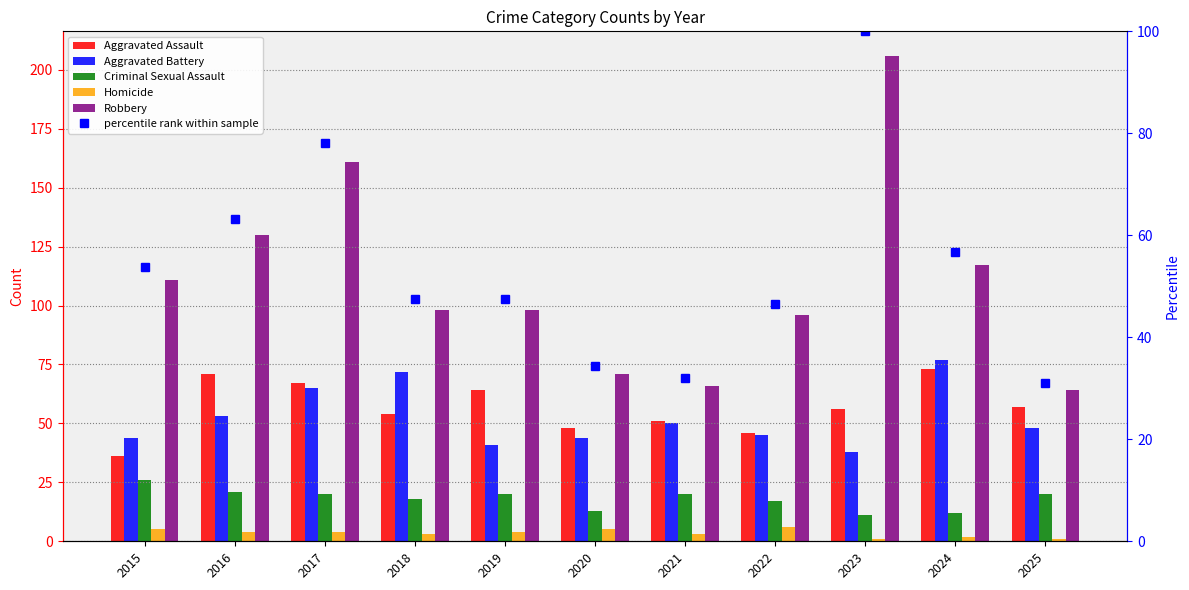

Reading left to right, what are all the values shown in this chart?

Aggravated Assault: 2015=36.0	2016=71.0	2017=67.0	2018=54.0	2019=64.0	2020=48.0	2021=51.0	2022=46.0	2023=56.0	2024=73.0	2025=57.0
Aggravated Battery: 2015=44.0	2016=53.0	2017=65.0	2018=72.0	2019=41.0	2020=44.0	2021=50.0	2022=45.0	2023=38.0	2024=77.0	2025=48.0
Criminal Sexual Assault: 2015=26.0	2016=21.0	2017=20.0	2018=18.0	2019=20.0	2020=13.0	2021=20.0	2022=17.0	2023=11.0	2024=12.0	2025=20.0
Homicide: 2015=5.0	2016=4.0	2017=4.0	2018=3.0	2019=4.0	2020=5.0	2021=3.0	2022=6.0	2023=1.0	2024=2.0	2025=1.0
Robbery: 2015=111.0	2016=130.0	2017=161.0	2018=98.0	2019=98.0	2020=71.0	2021=66.0	2022=96.0	2023=206.0	2024=117.0	2025=64.0
percentile rank within sample: 2015=53.9	2016=63.1	2017=78.2	2018=47.6	2019=47.6	2020=34.5	2021=32.0	2022=46.6	2023=100.0	2024=56.8	2025=31.1